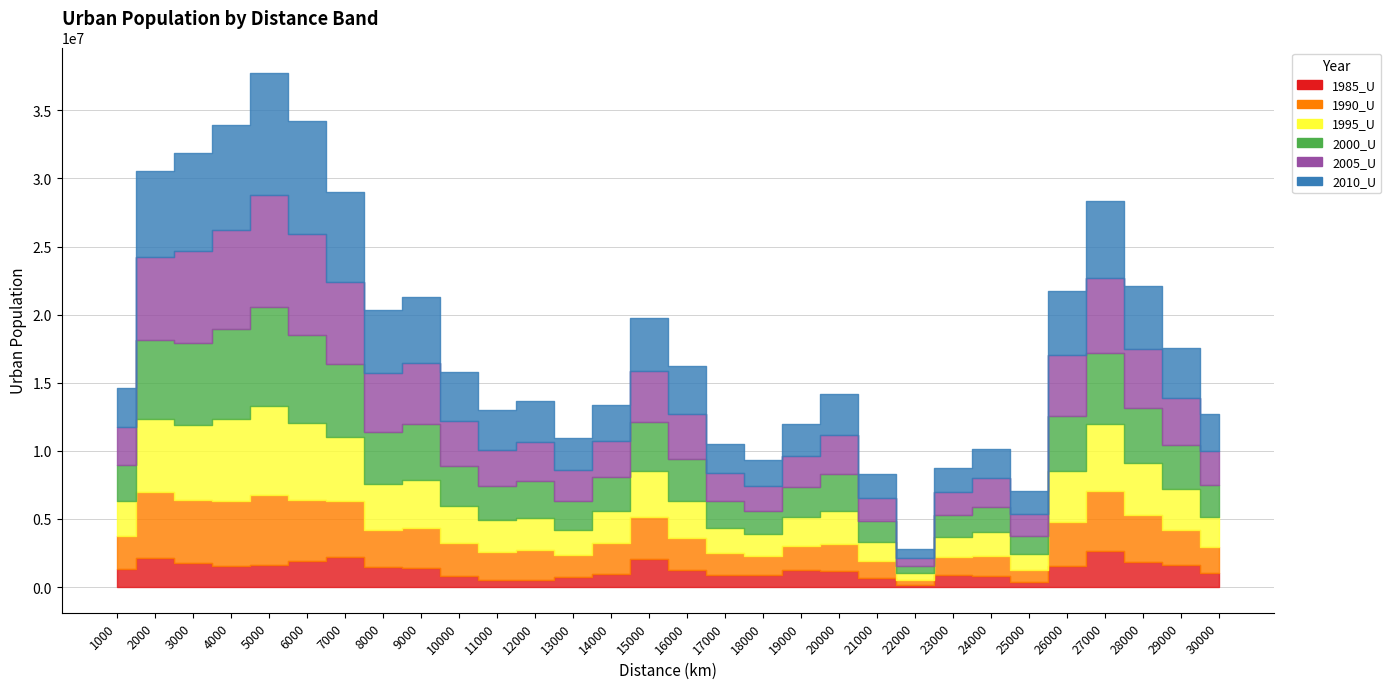

At which category is the sum across all series the highest?

5000